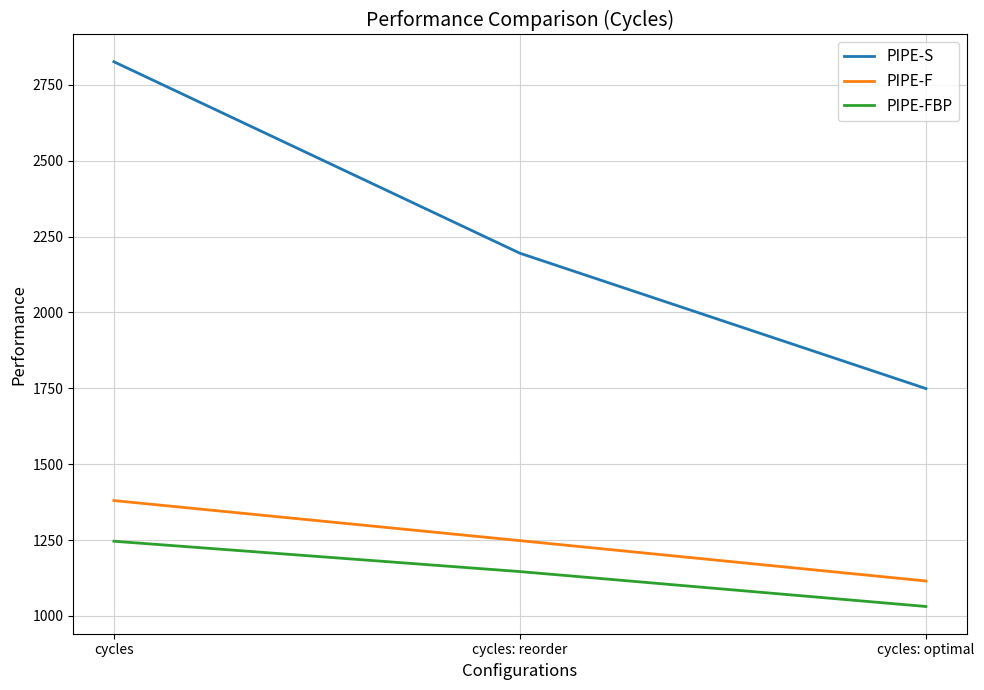

Reading left to right, list all the values displayed in this chart.

PIPE-S: cycles=2826	cycles: reorder=2195	cycles: optimal=1749
PIPE-F: cycles=1380	cycles: reorder=1248	cycles: optimal=1115
PIPE-FBP: cycles=1246	cycles: reorder=1146	cycles: optimal=1031